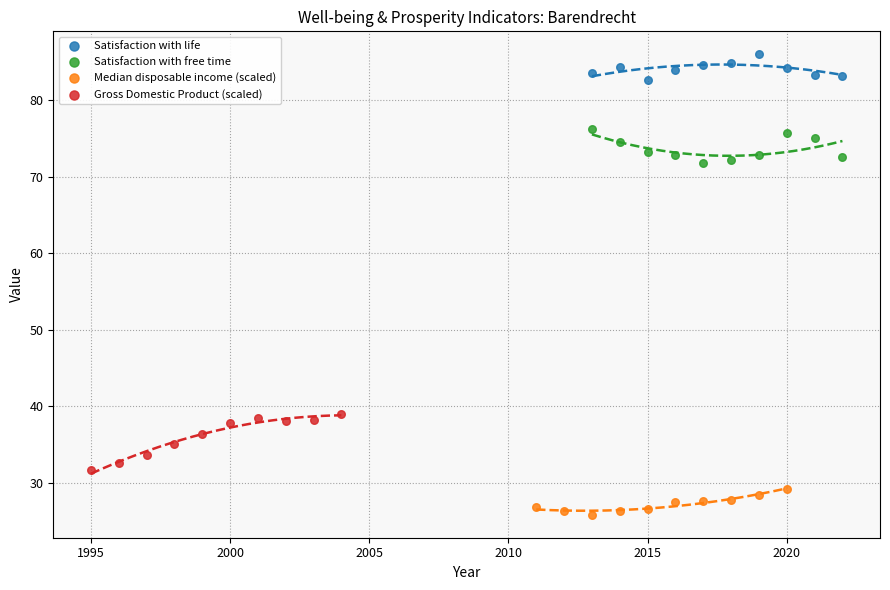

Which series has the widest spread of Y values?

Gross Domestic Product (scaled)